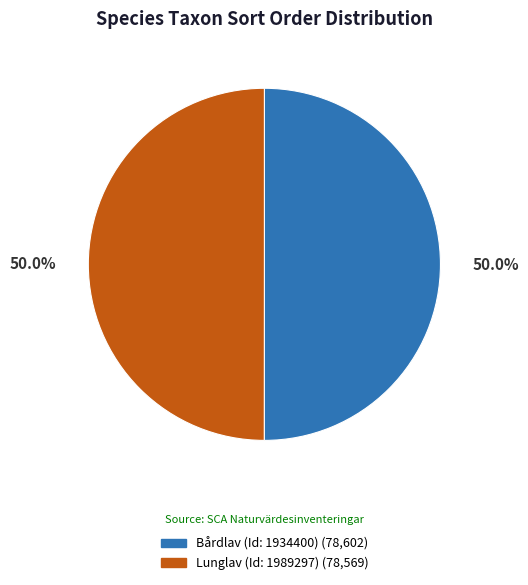

Approximately how many times larger is the value at Lunglav (Id: 1989297) compared to Bårdlav (Id: 1934400)?

1.0